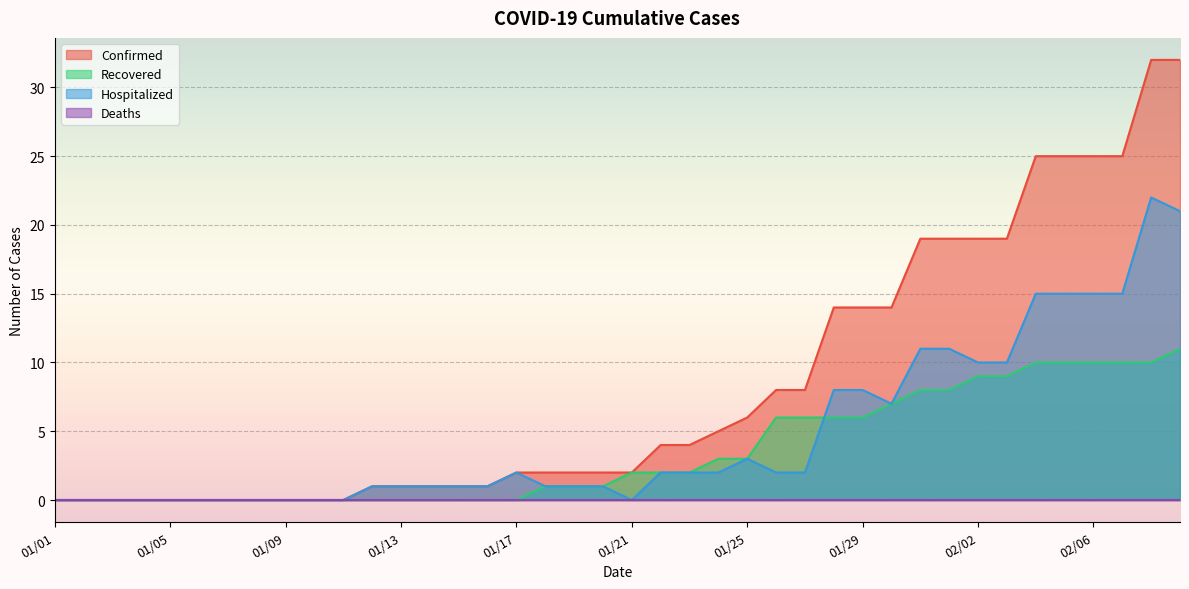

At which category is the sum across all series the highest?

02/08